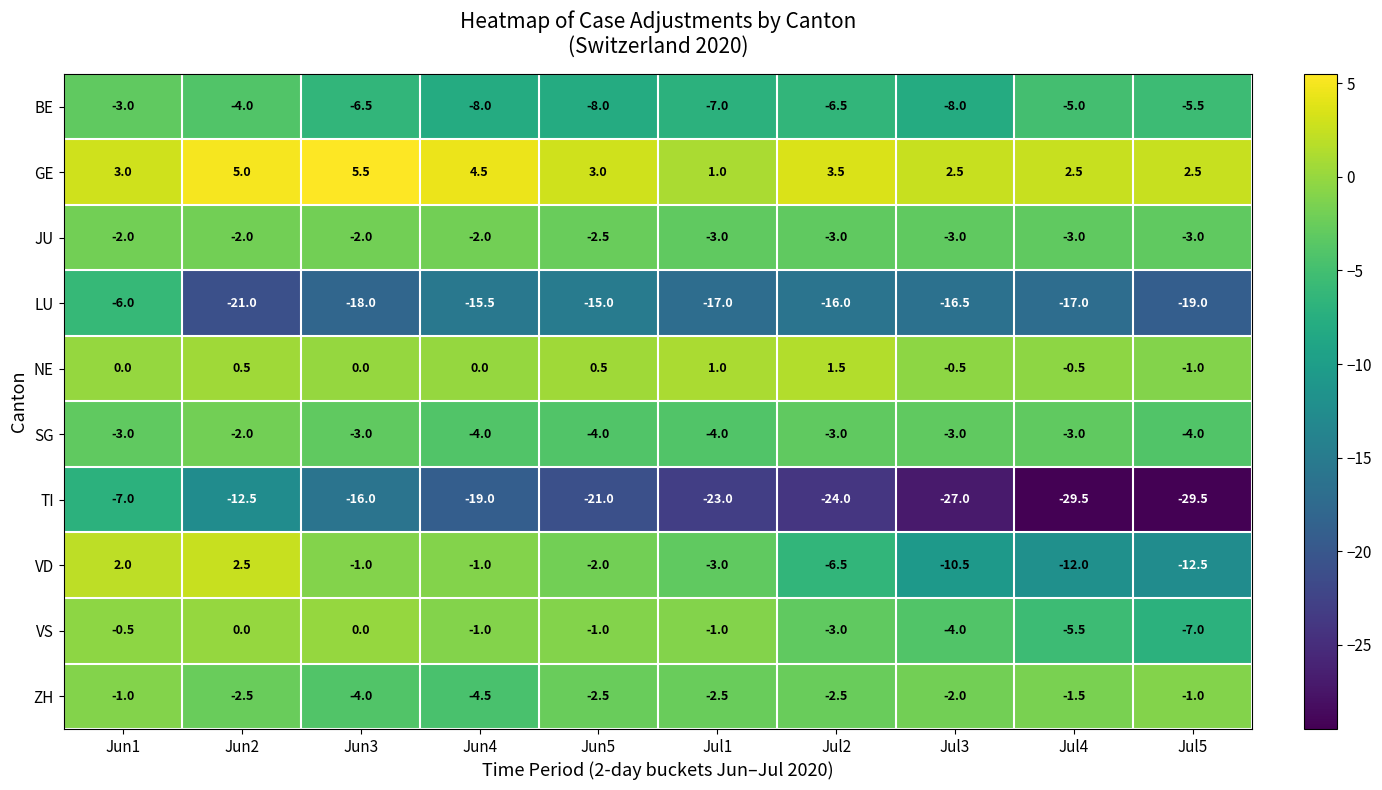

Which series changed the most between Jun2 and Jul3?

TI